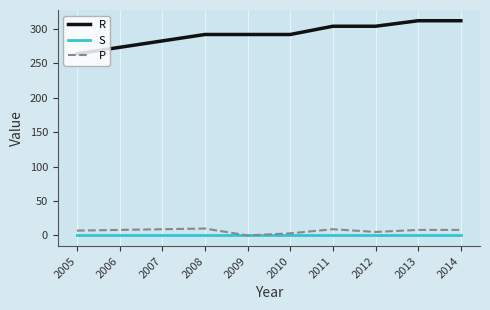

What is the maximum value shown in the chart?

312